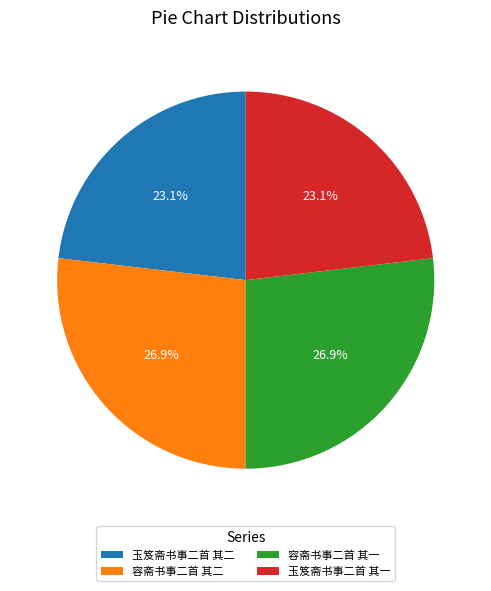

How many slices are in this pie chart?

4